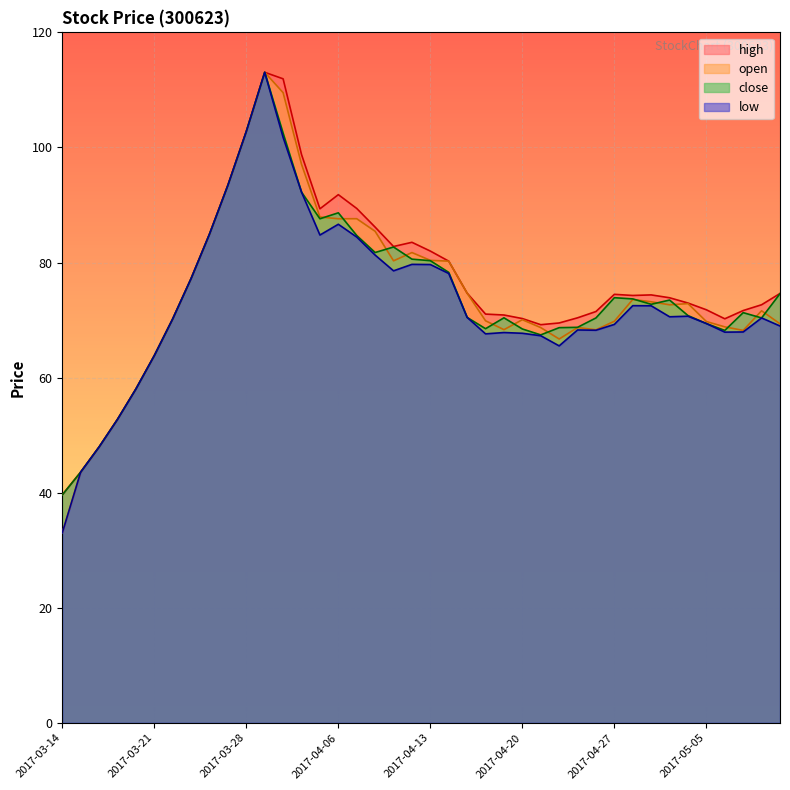

Count the number of data series in this chart.

4